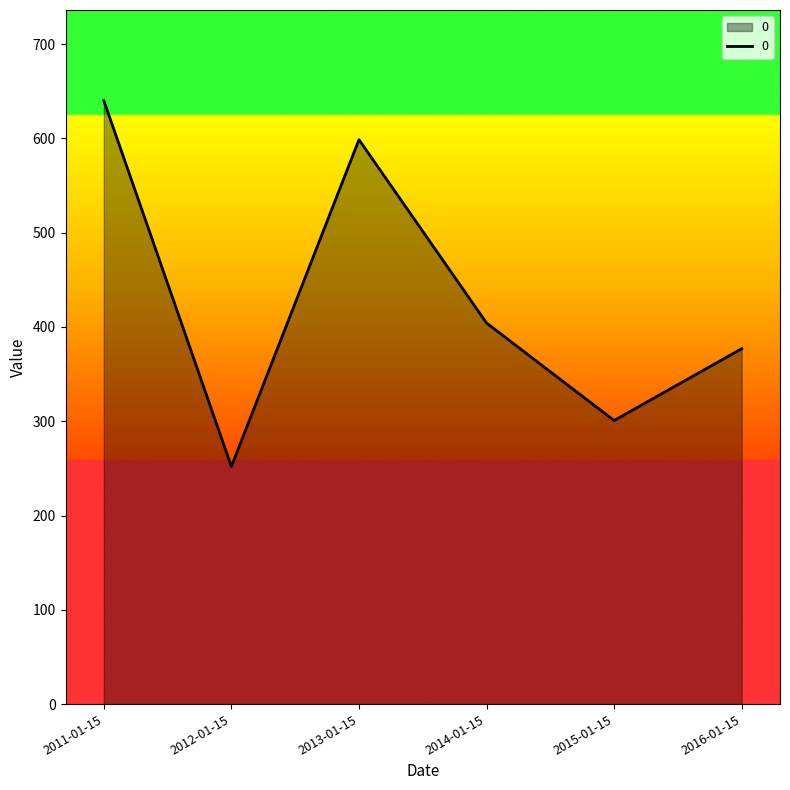

Count the number of data series in this chart.

1